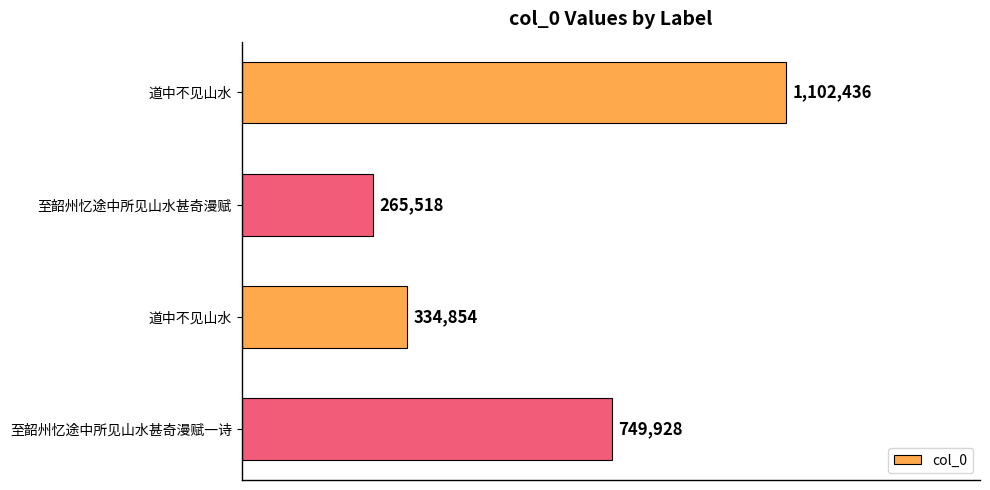

What is the sum of all values?

2452736